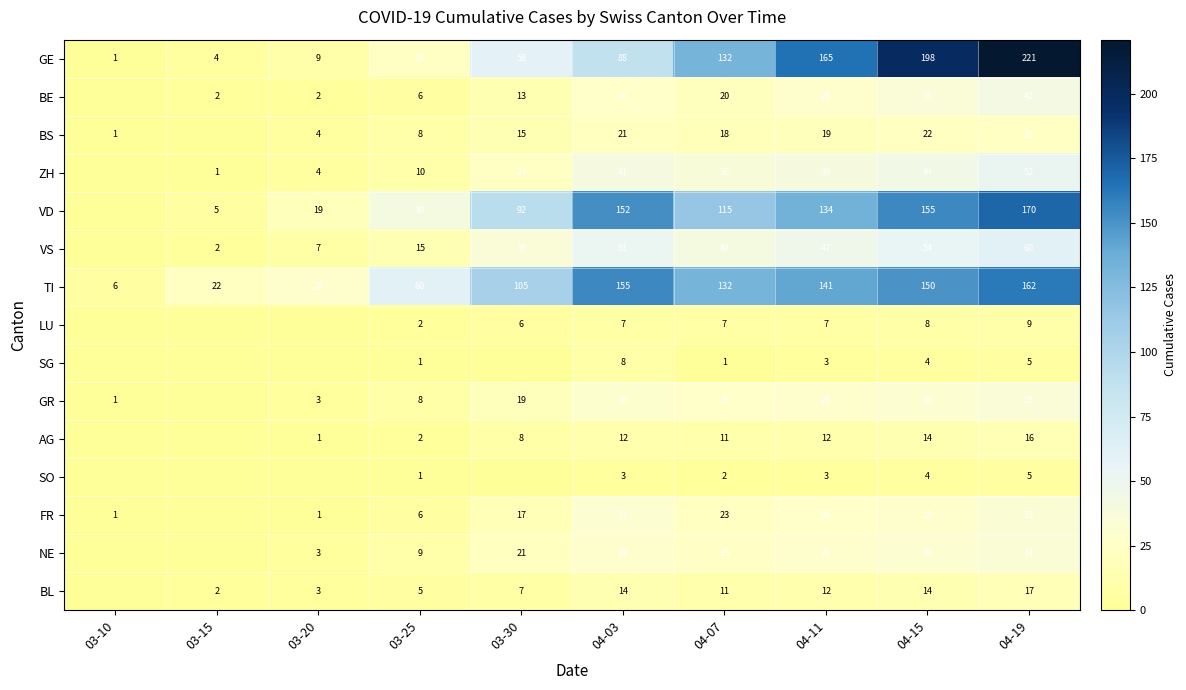

Read the TI value at 04-15, to the nearest 10.

150